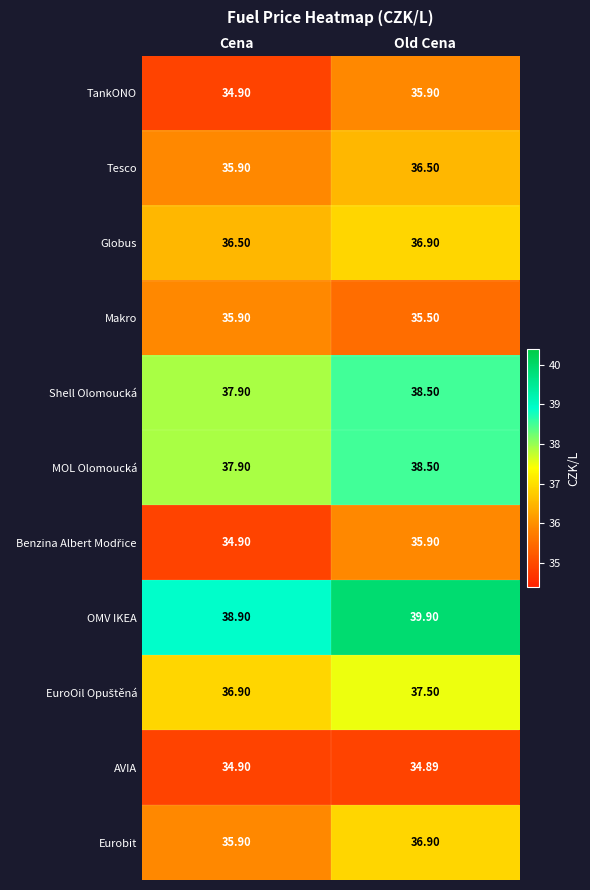

Where does the OMV IKEA series first go above 39?

Old Cena